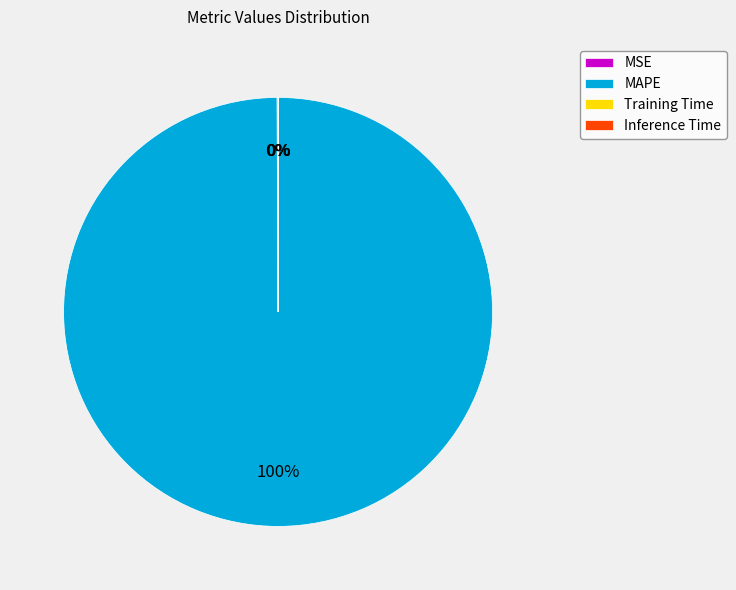

Which category accounts for the majority?

MAPE